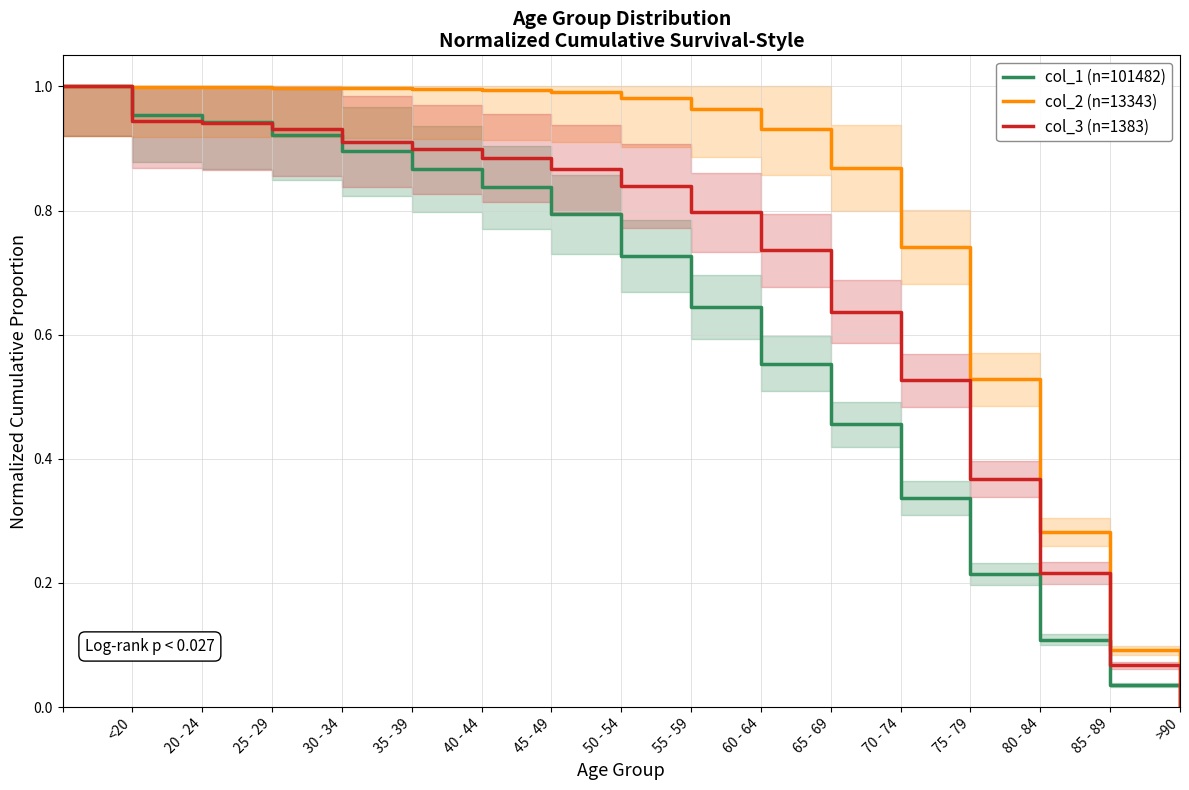

What is the highest value of the col_2 (n=13343) series?

1.0